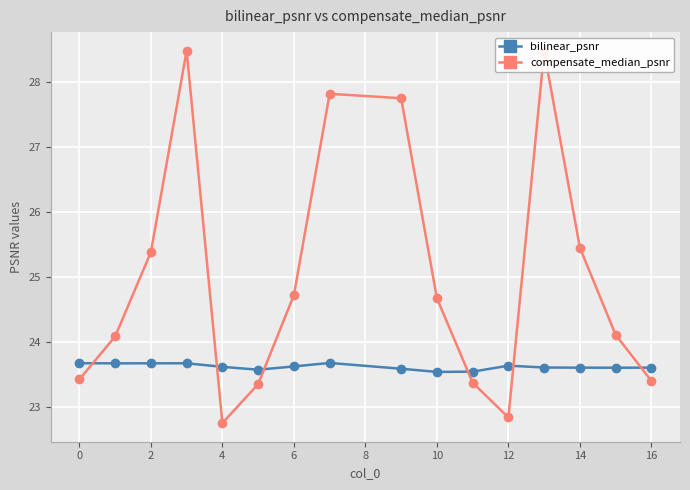

At how many categories does at least one series exceed 23?

16